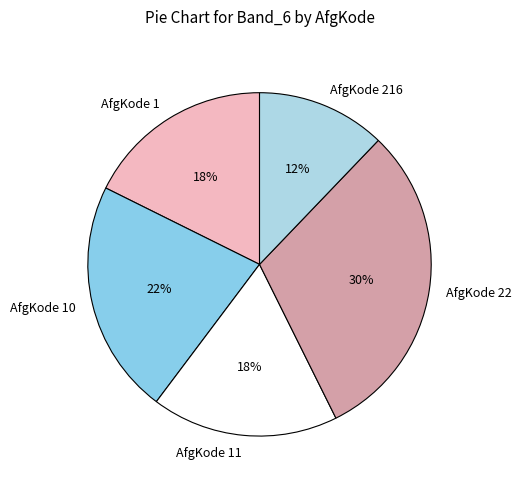

To the nearest percent, what percentage of the pie is AfgKode 22?

30%